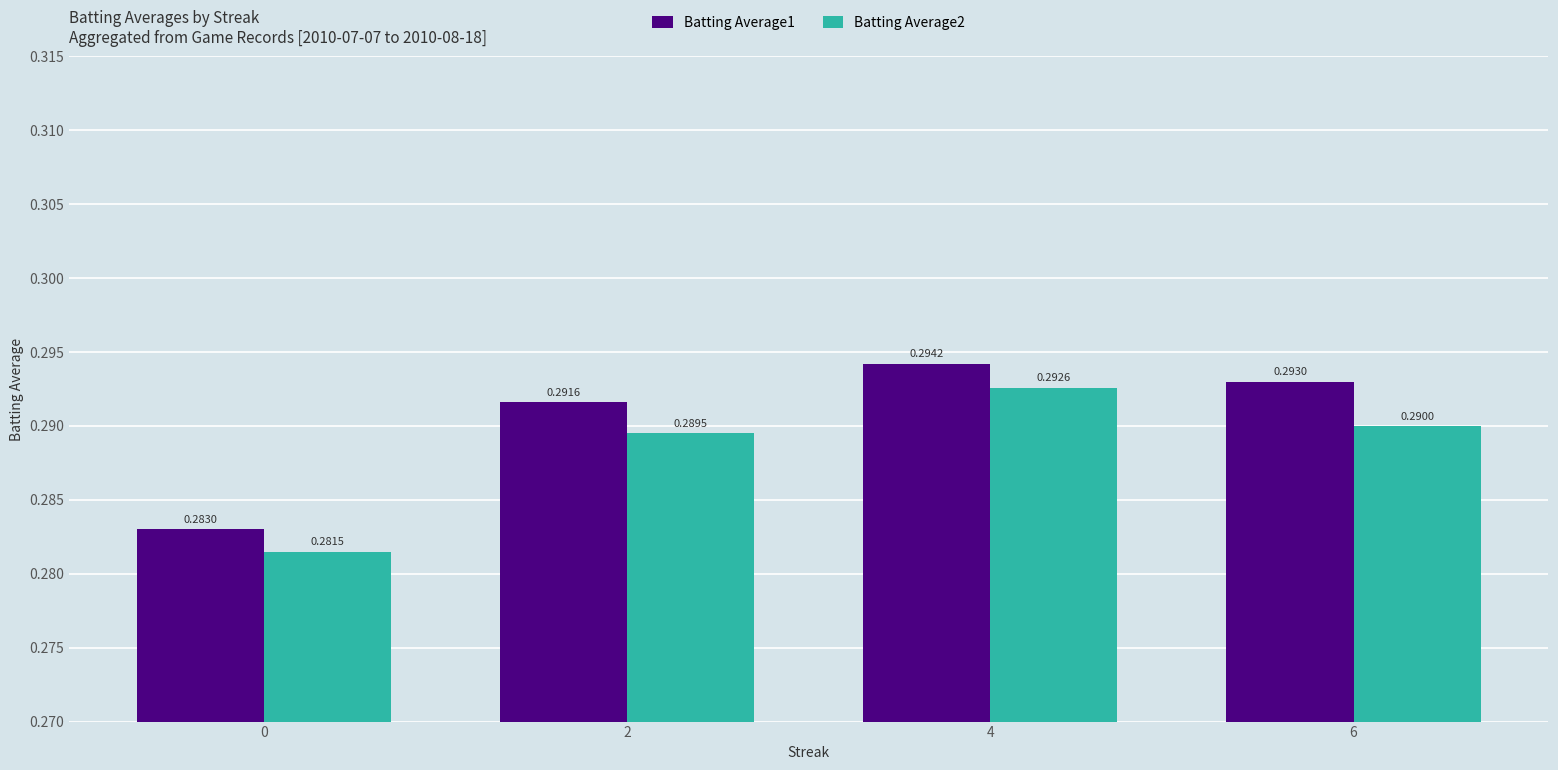

What are all the series names shown in the legend?

Batting Average1, Batting Average2